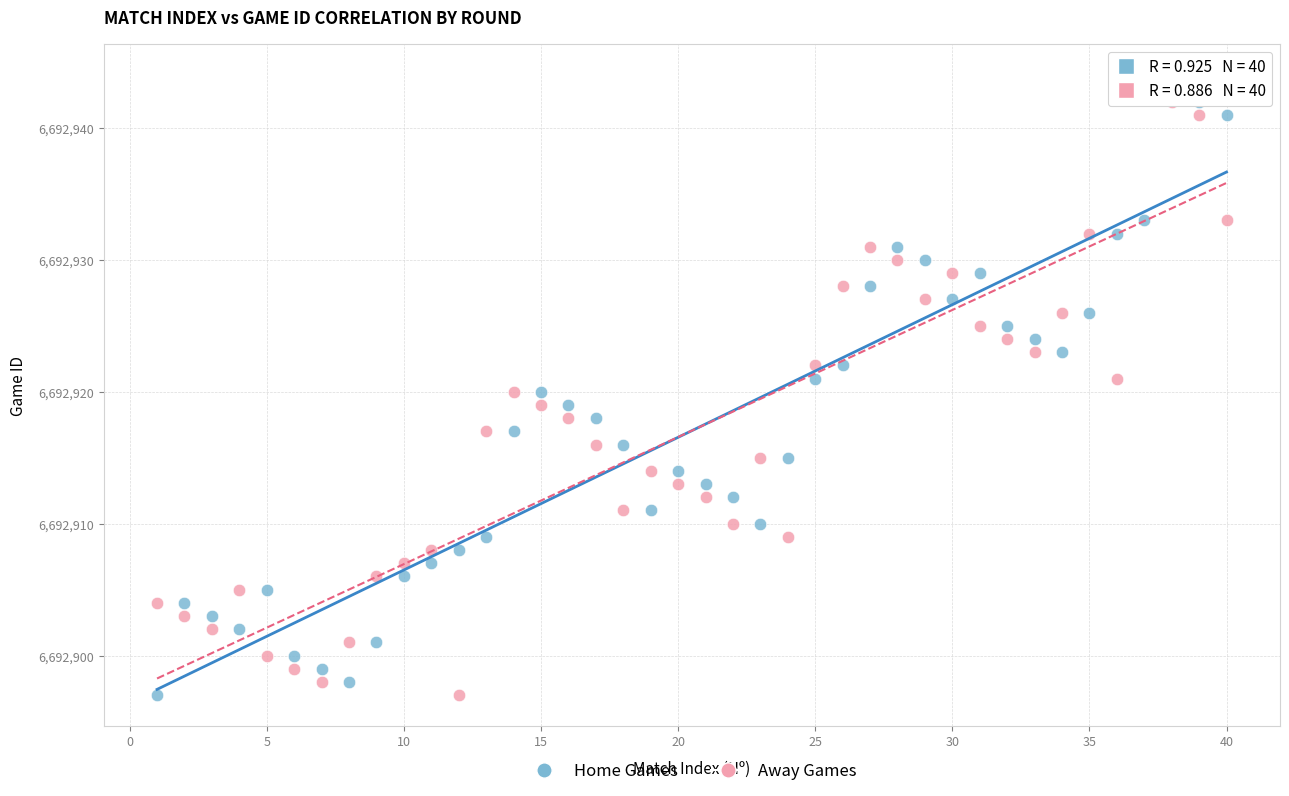

What is the X range (max minus min) for the scatter plot?

39